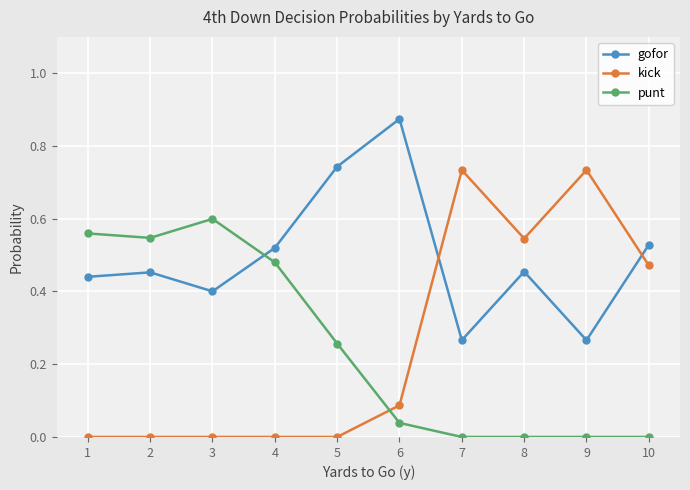

List the series in order of their peak value, highest first.

gofor, kick, punt